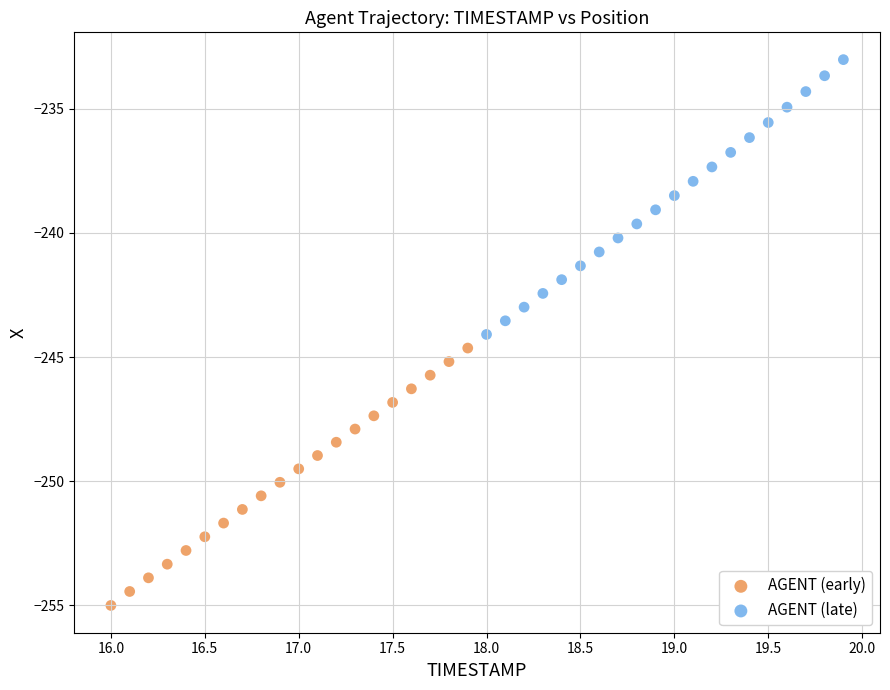

Which series reaches the minimum Y coordinate?

AGENT (early)